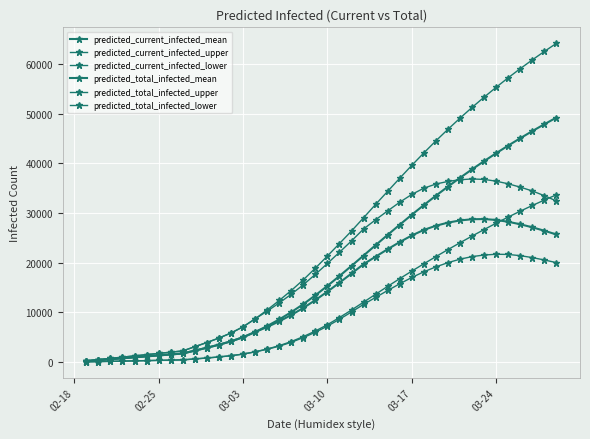

What is the difference between the maximum and minimum values in the predicted_total_infected_mean series?

49024